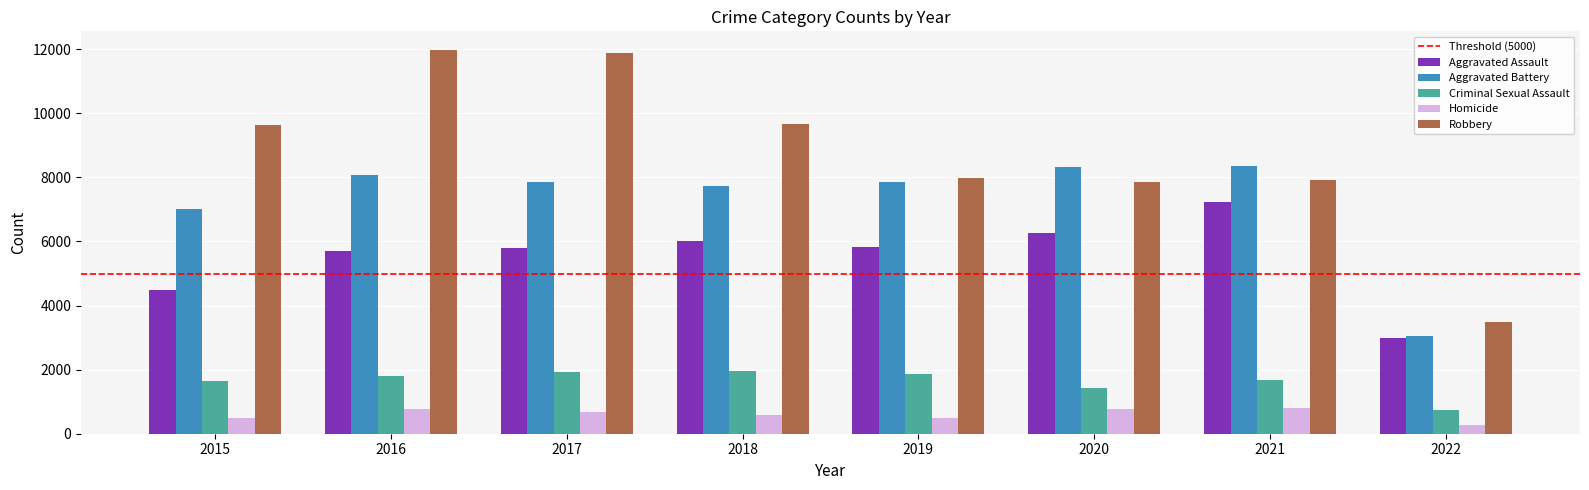

What is the difference between the maximum and minimum values in the Aggravated Assault series?

4258